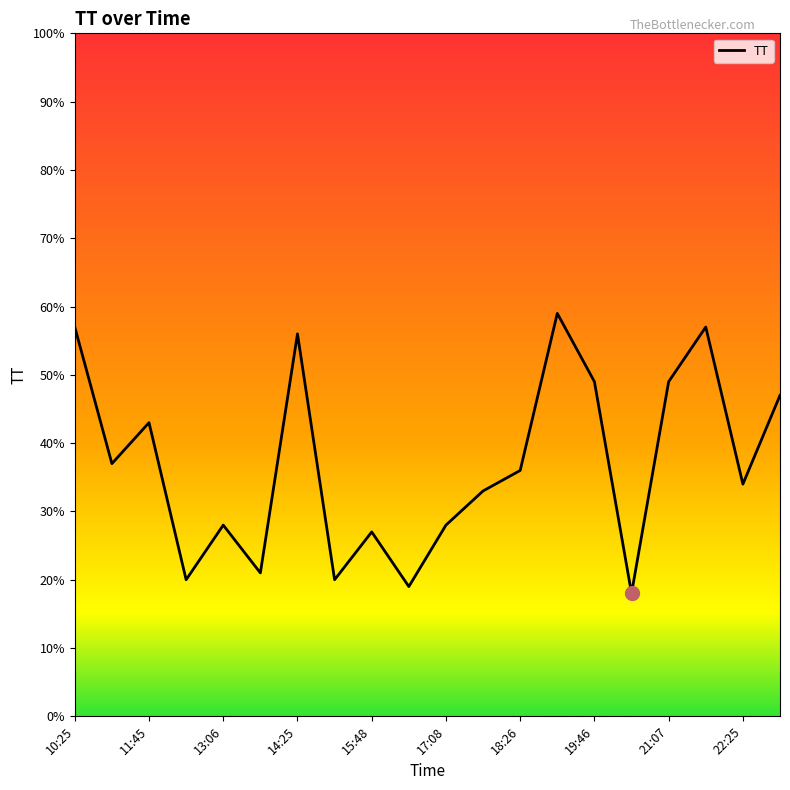

How many lines are shown in the chart?

1